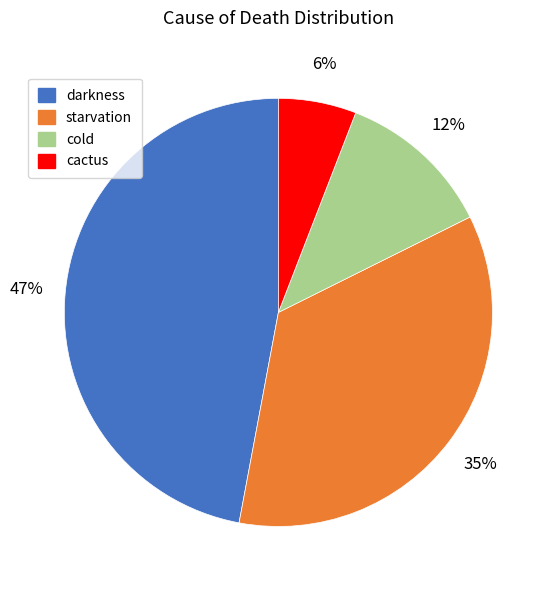

Which has a higher value, darkness or cactus?

darkness